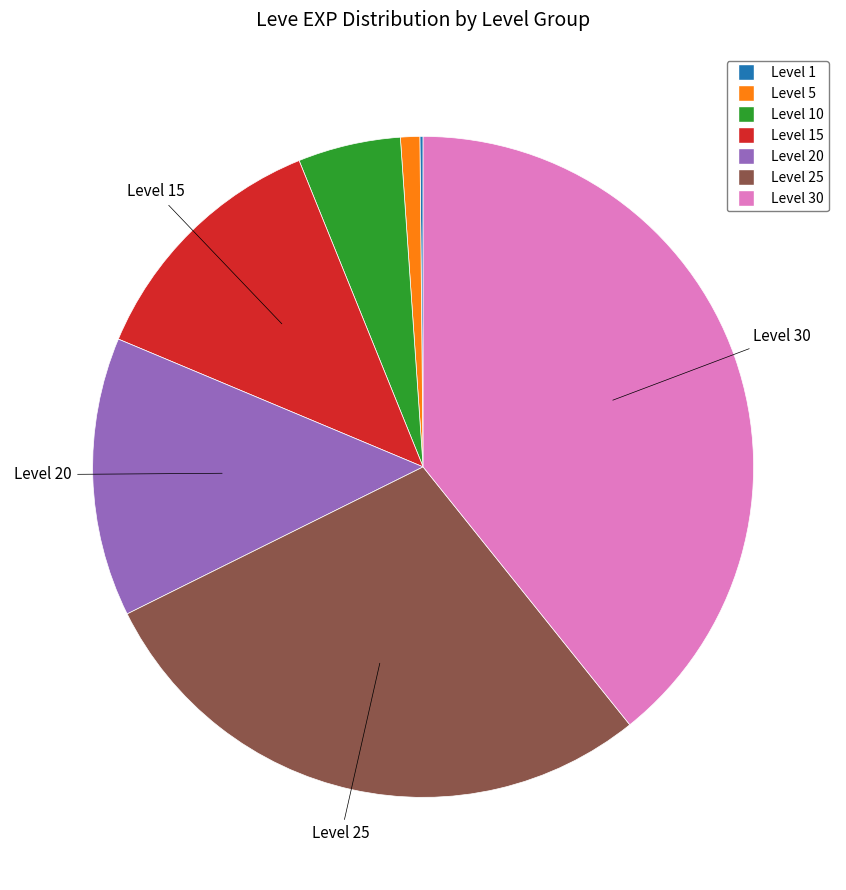

Does any single category account for the majority?

No